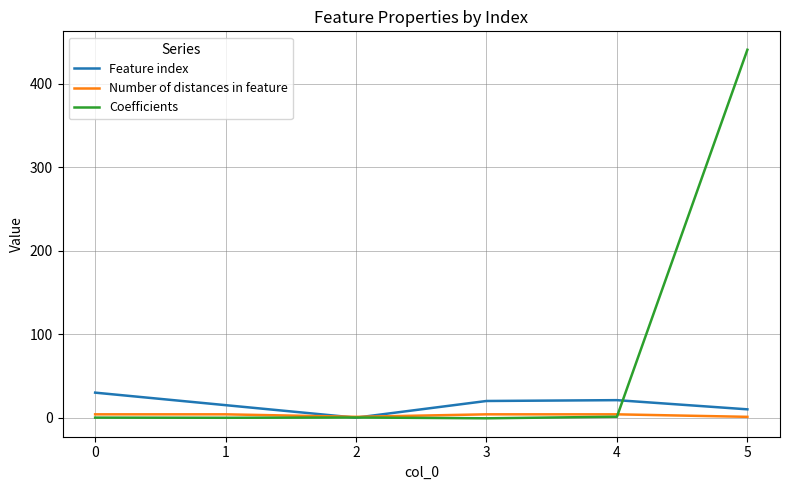

What is the sum of the Number of distances in feature values at 0 and 4?

8.0